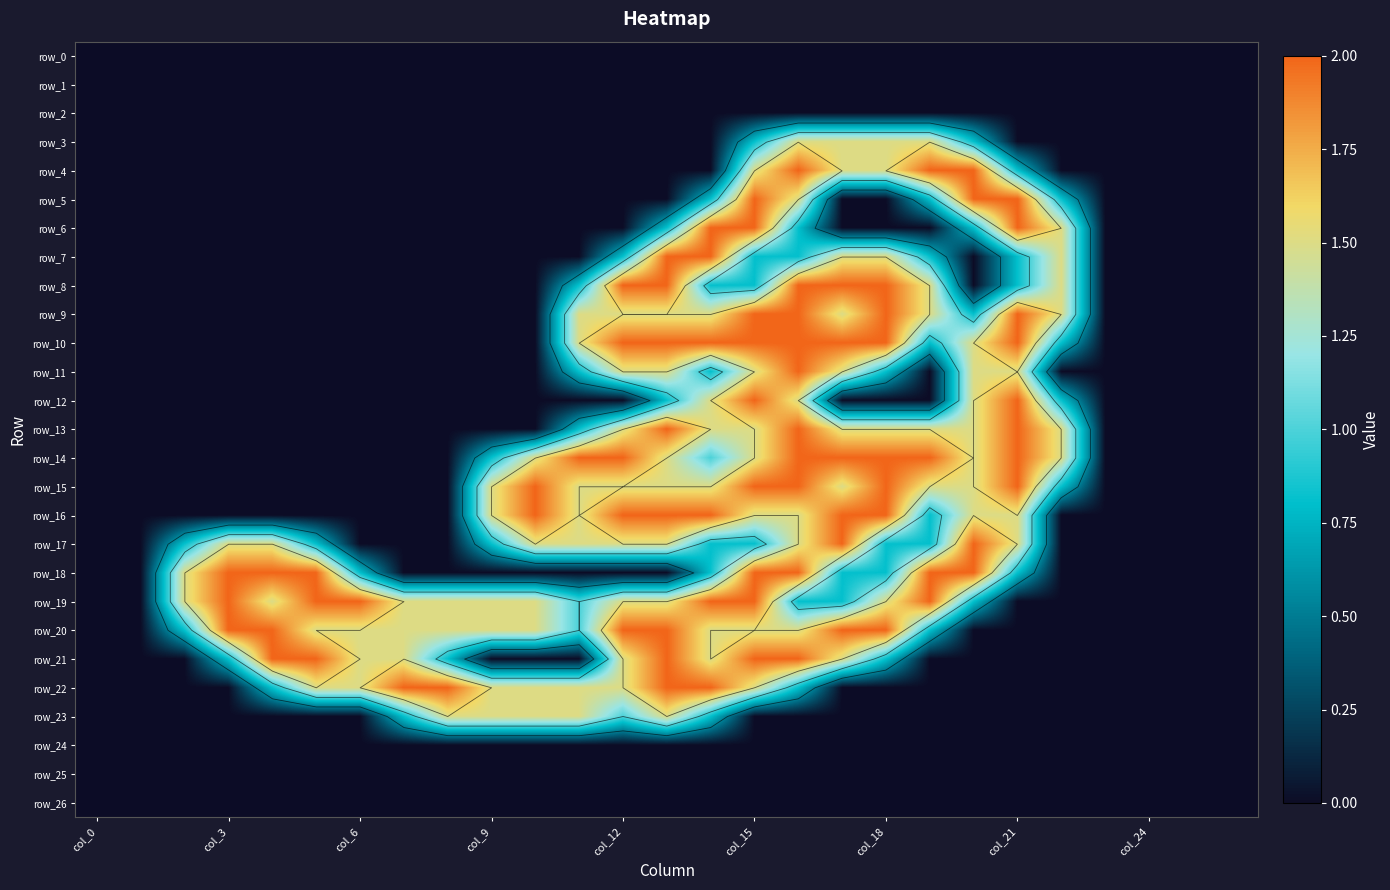

The value of row_22 at 25 is 0.7. True or false?

False